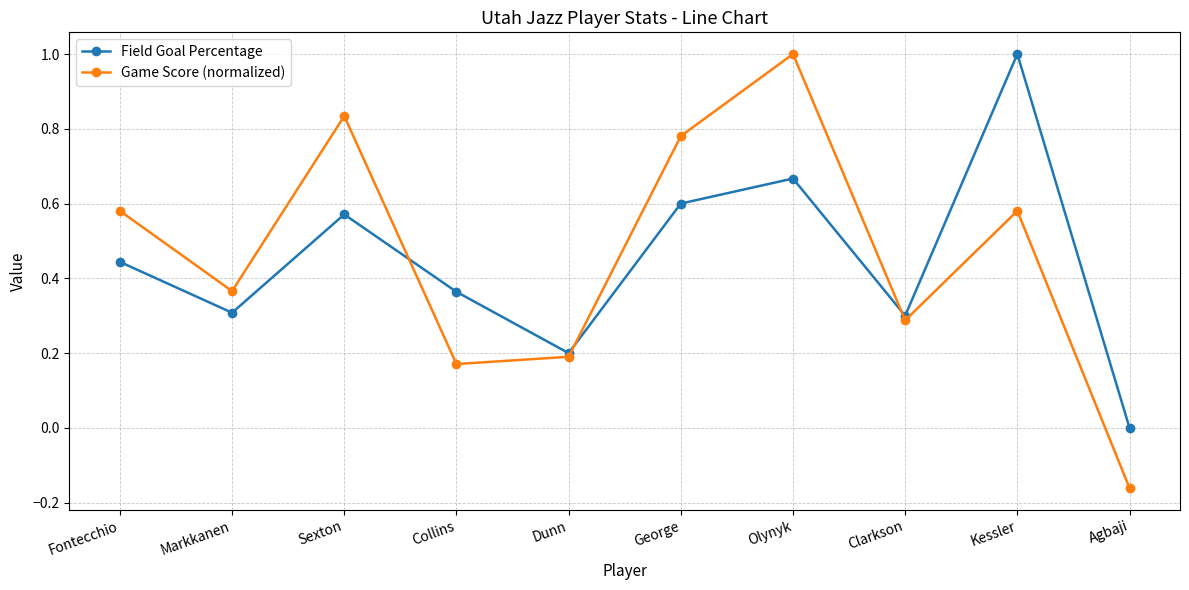

How many data points in Game Score (normalized) are above 0?

9